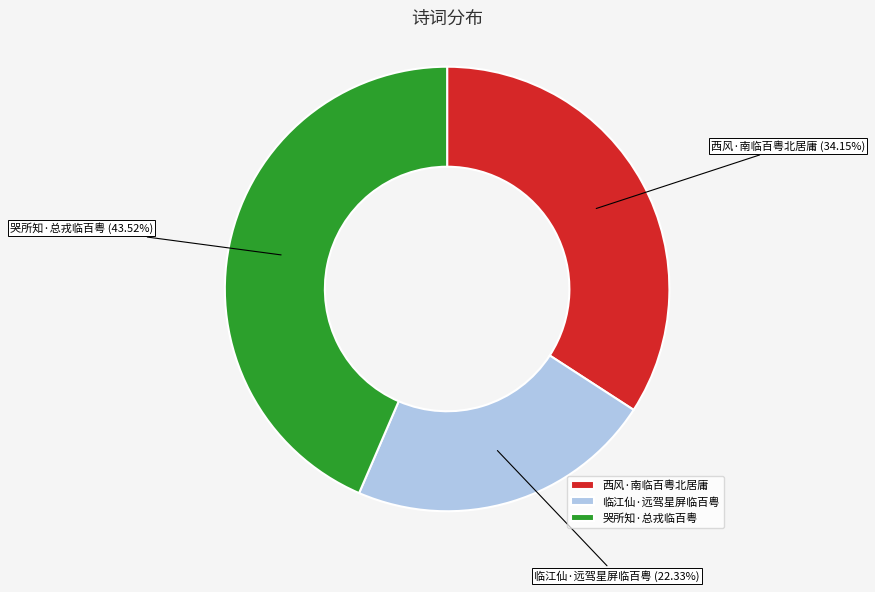

Which slice is the smallest?

临江仙·远驾星屏临百粤